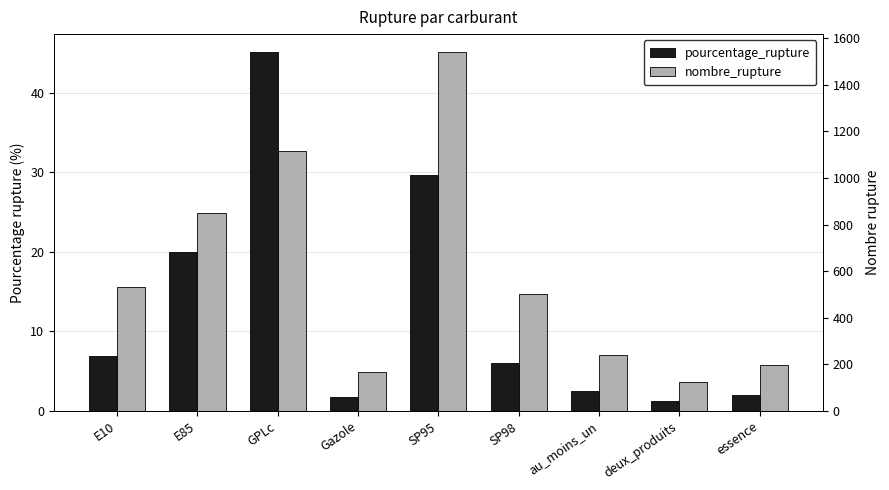

Where is pourcentage_rupture nearest to the value 23?

E85